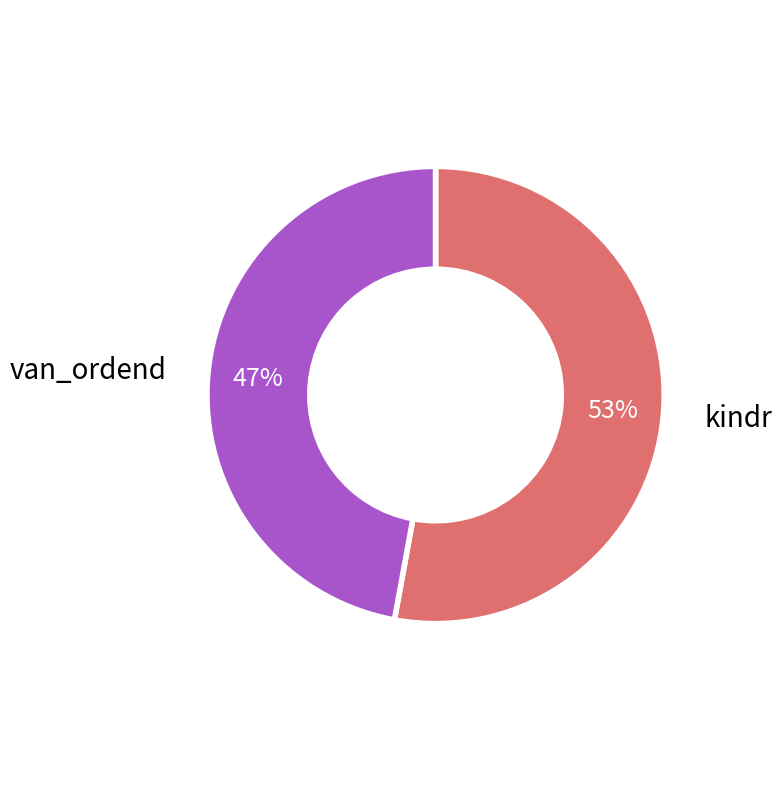

What is the largest slice in the pie chart?

kindr